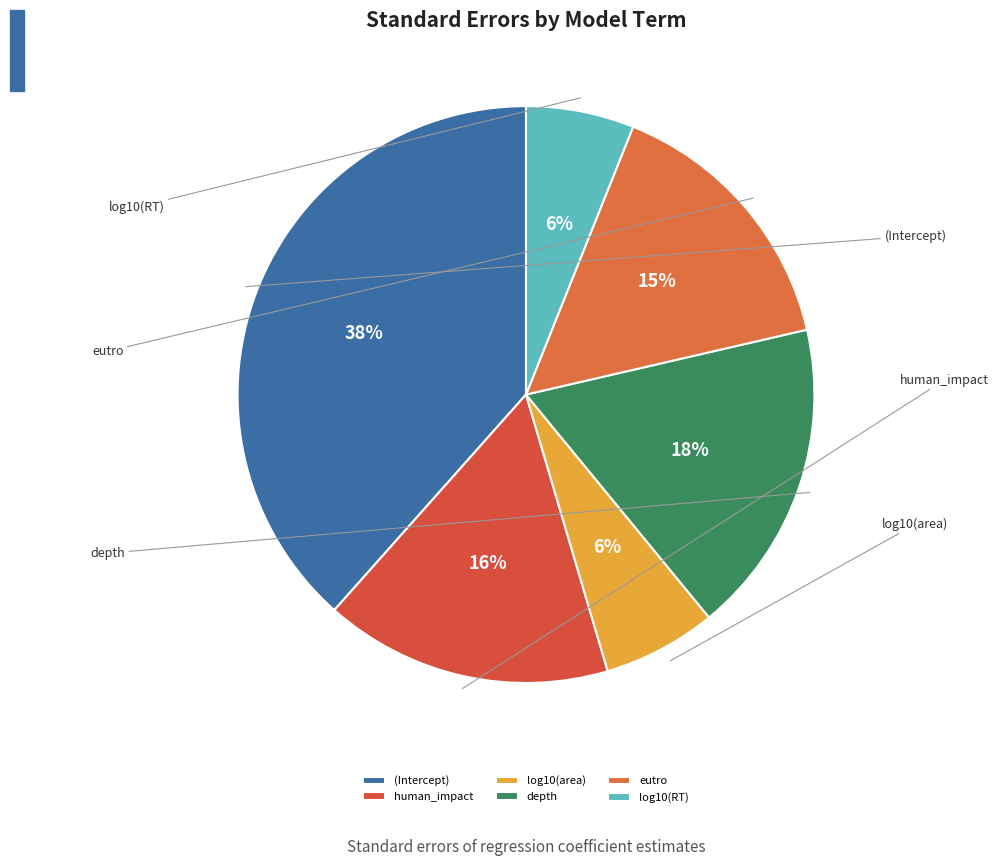

Does log10(RT) represent more than half of the total?

No